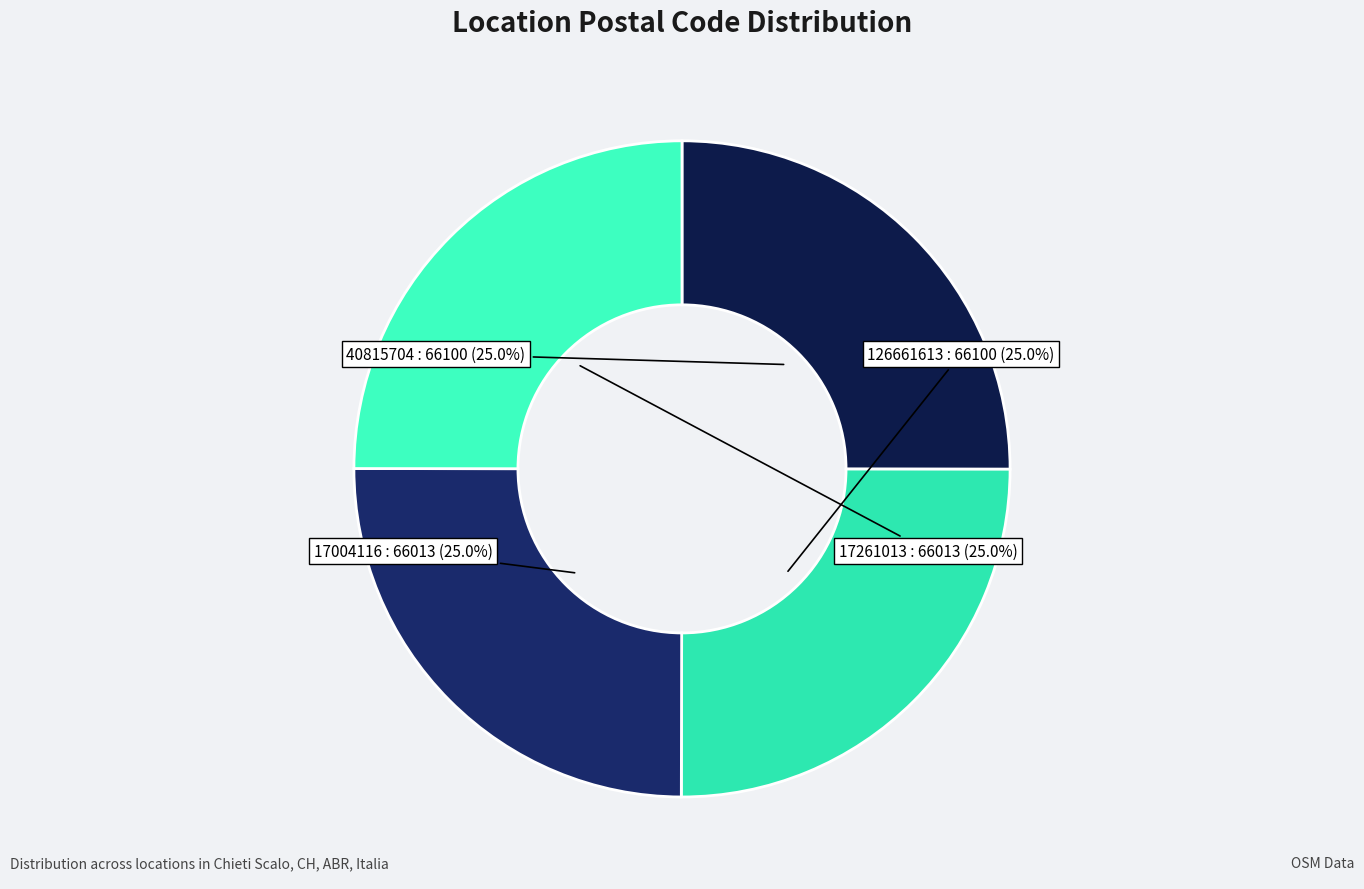

Is it true that 17261013 is 37% of the pie?

False